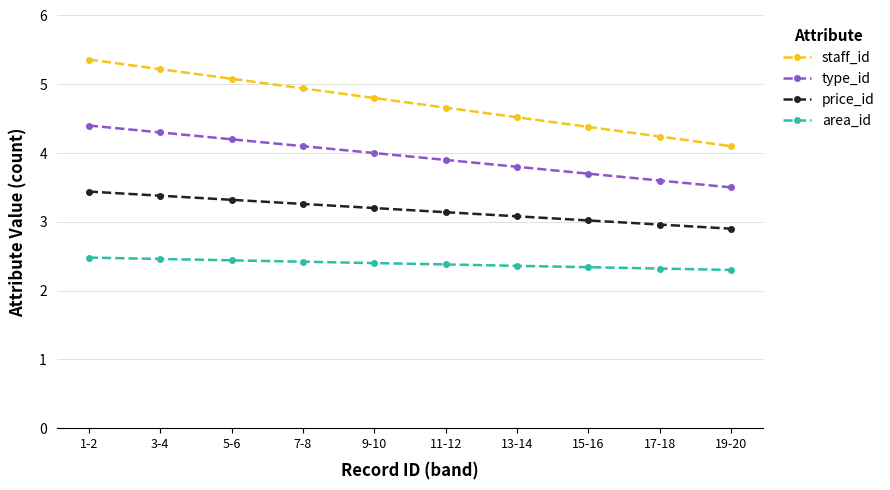

Which series has the largest range (max minus min)?

staff_id